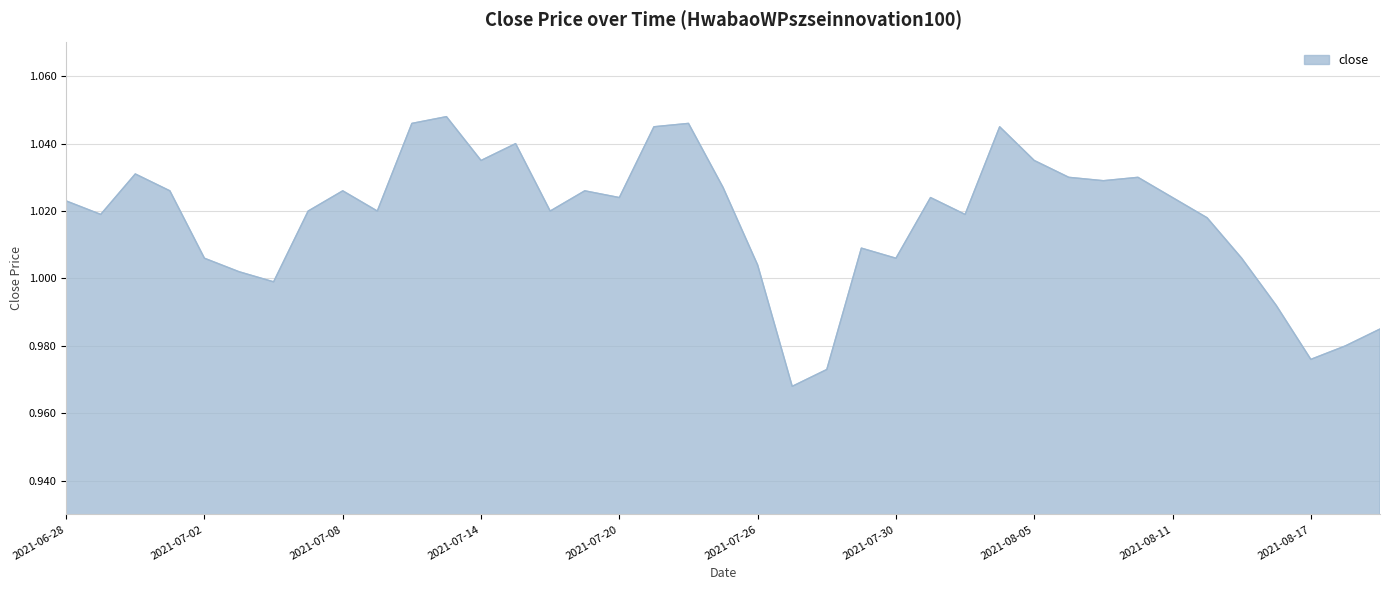

Rank the categories by value from lowest to highest.

2021-07-27, 2021-07-28, 2021-08-17, 2021-08-18, 2021-08-19, 2021-08-16, 2021-07-06, 2021-07-05, 2021-07-26, 2021-07-02, 2021-07-30, 2021-08-13, 2021-07-29, 2021-08-12, 2021-06-29, 2021-08-03, 2021-07-07, 2021-07-09, 2021-07-16, 2021-06-28, 2021-07-20, 2021-08-02, 2021-08-11, 2021-07-01, 2021-07-08, 2021-07-19, 2021-07-23, 2021-08-09, 2021-08-06, 2021-08-10, 2021-06-30, 2021-07-14, 2021-08-05, 2021-07-15, 2021-07-21, 2021-08-04, 2021-07-12, 2021-07-22, 2021-07-13